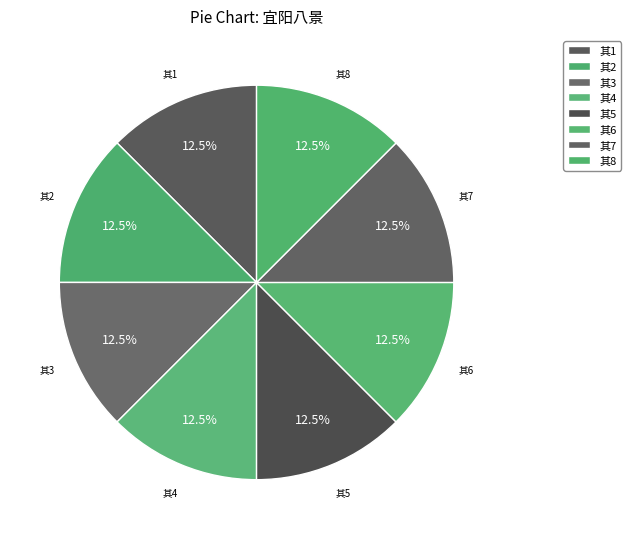

How many segments does this pie chart have?

8